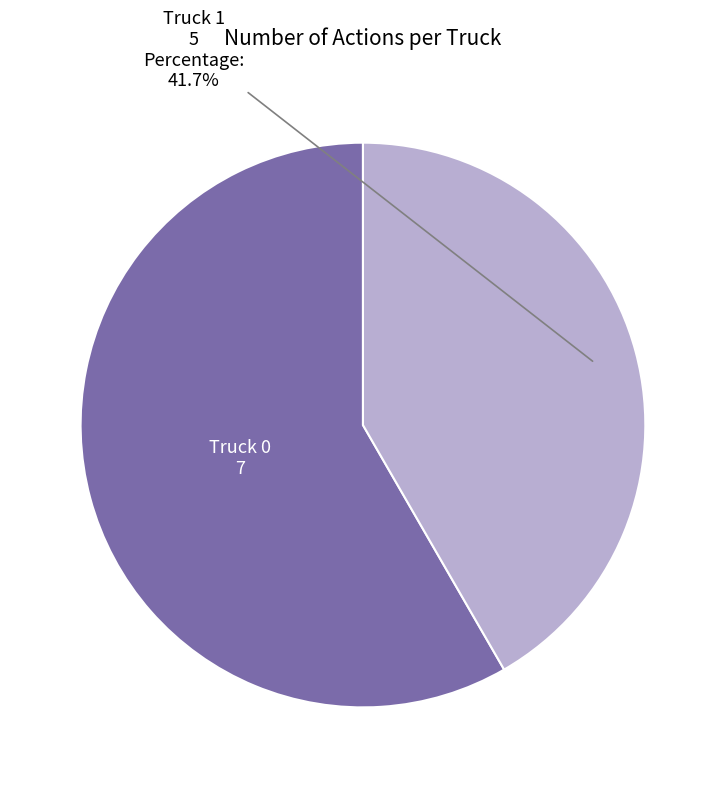

Which has a higher value, Truck 0 or Truck 1?

Truck 0